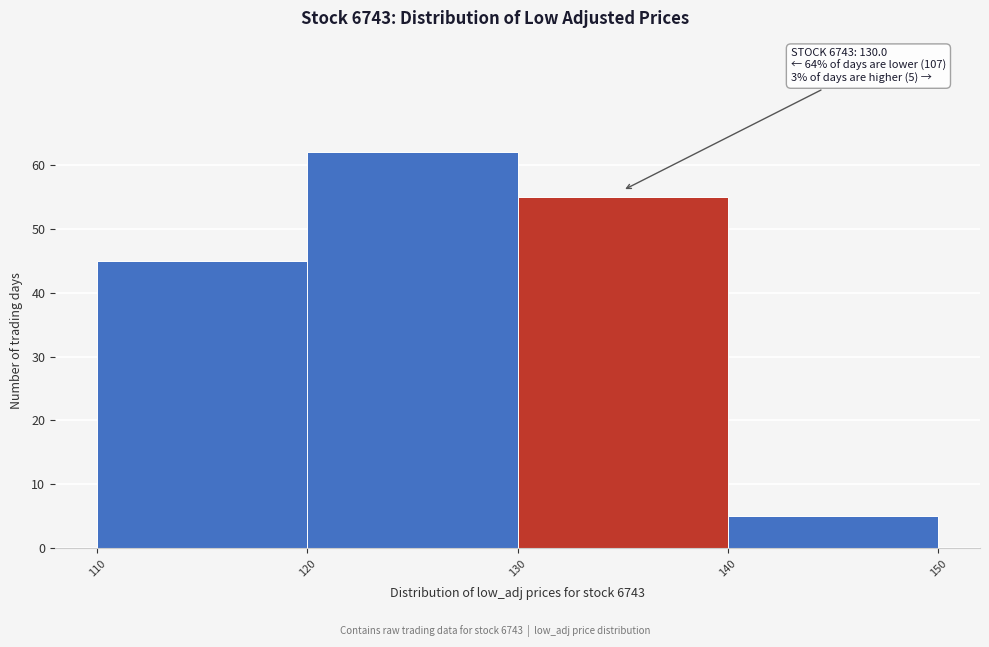

Which range on the x-axis has the tallest bar?

120 to 130